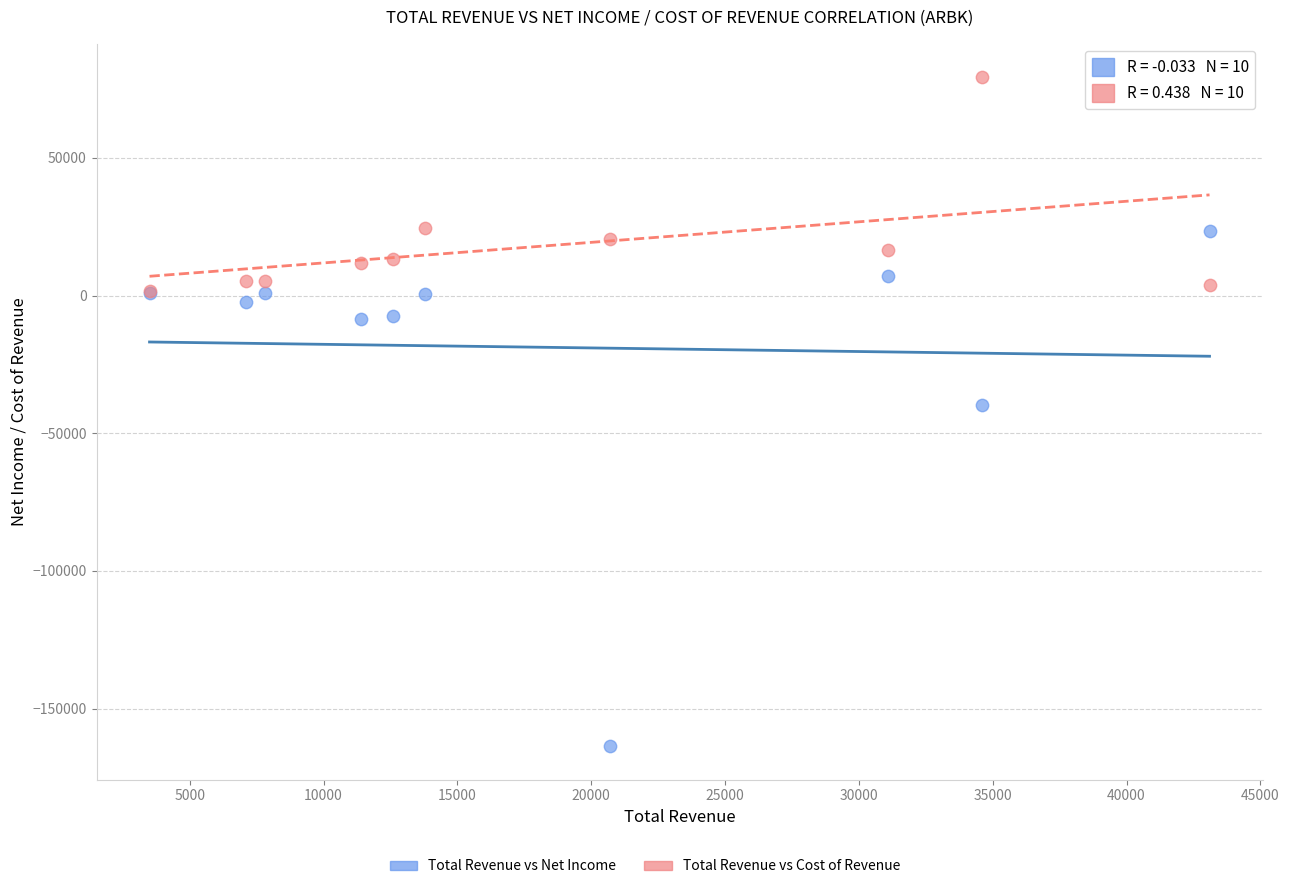

Which series has the largest Y range (max minus min)?

Total Revenue vs Net Income